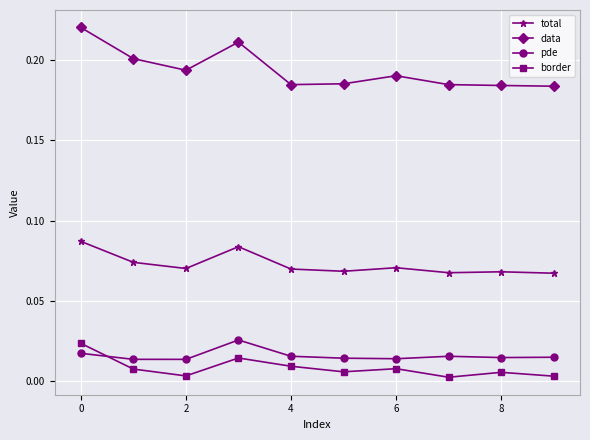

True or false: border and data intersect in this chart.

False